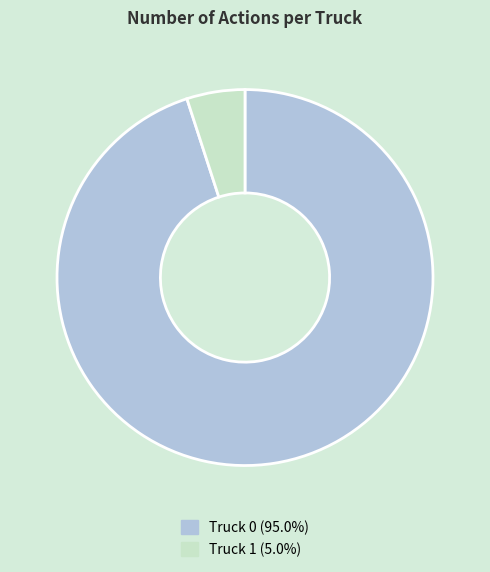

Rank the categories by value from lowest to highest.

Truck 1, Truck 0